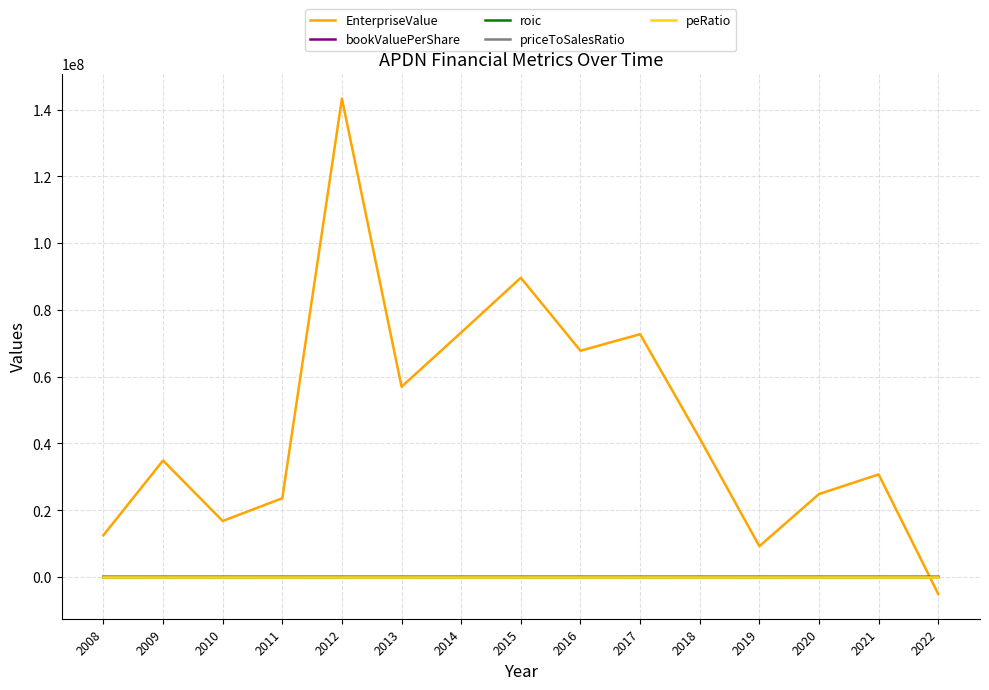

In peRatio, how many points are lower than both neighbors (excluding endpoints)?

4